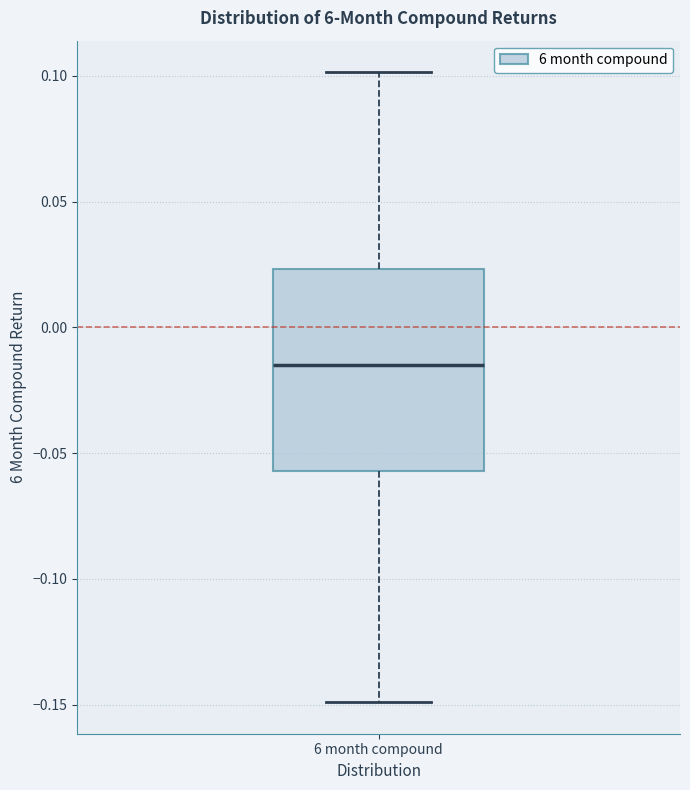

Where does the upper whisker of the box for 6 month compound end on the y-axis? The values are not printed on the chart, so give them approximately, as read against the axis.

0.100